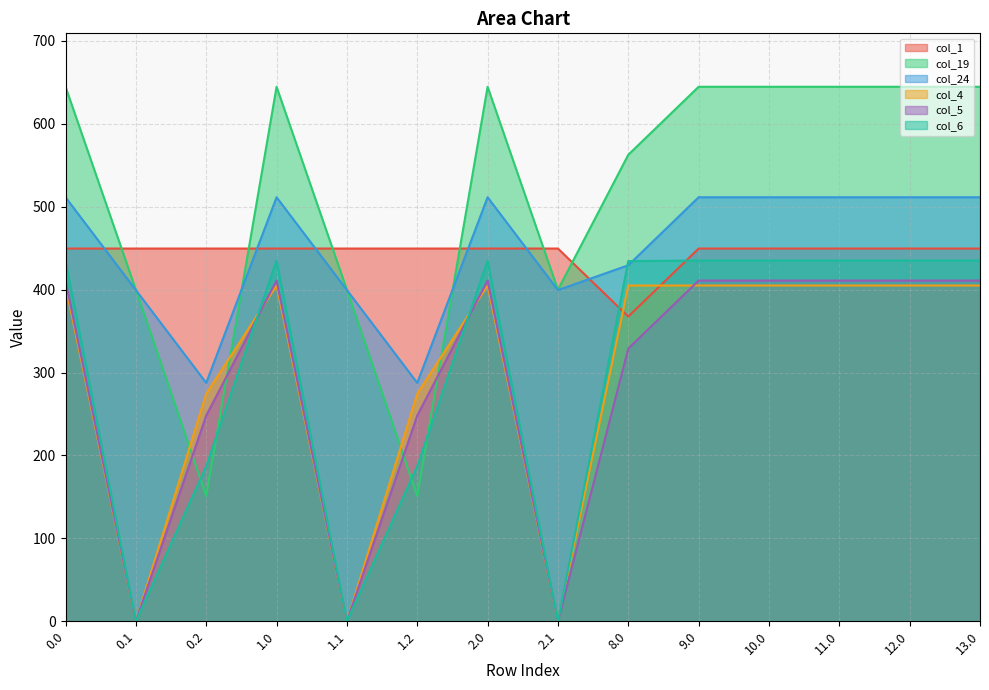

Reading right to left, what are all the values shown in this chart?

col_1: 13.0=449.5	12.0=449.5	11.0=449.5	10.0=449.5	9.0=449.5	8.0=367.5	2.1=449.5	2.0=449.5	1.2=449.5	1.1=449.5	1.0=449.5	0.2=449.5	0.1=449.5	0.0=449.5
col_19: 13.0=644.5	12.0=644.5	11.0=644.5	10.0=644.5	9.0=644.5	8.0=562.5	2.1=399.7	2.0=644.5	1.2=151.1	1.1=399.7	1.0=644.5	0.2=151.1	0.1=399.7	0.0=644.5
col_24: 13.0=511.3	12.0=511.3	11.0=511.3	10.0=511.3	9.0=511.3	8.0=429.3	2.1=399.4	2.0=511.3	1.2=287.5	1.1=399.4	1.0=511.3	0.2=287.5	0.1=399.4	0.0=511.3
col_4: 13.0=404.9	12.0=404.9	11.0=404.9	10.0=404.9	9.0=404.9	8.0=404.9	2.1=0.0	2.0=404.9	1.2=274.4	1.1=0.0	1.0=404.9	0.2=274.4	0.1=0.0	0.0=404.9
col_5: 13.0=410.8	12.0=410.8	11.0=410.8	10.0=410.8	9.0=410.8	8.0=328.8	2.1=0.0	2.0=410.8	1.2=248.1	1.1=0.0	1.0=410.8	0.2=248.1	0.1=0.0	0.0=410.8
col_6: 13.0=435.0	12.0=435.0	11.0=435.0	10.0=435.0	9.0=435.0	8.0=434.3	2.1=0.0	2.0=435.0	1.2=187.1	1.1=0.0	1.0=435.0	0.2=187.1	0.1=0.0	0.0=435.0